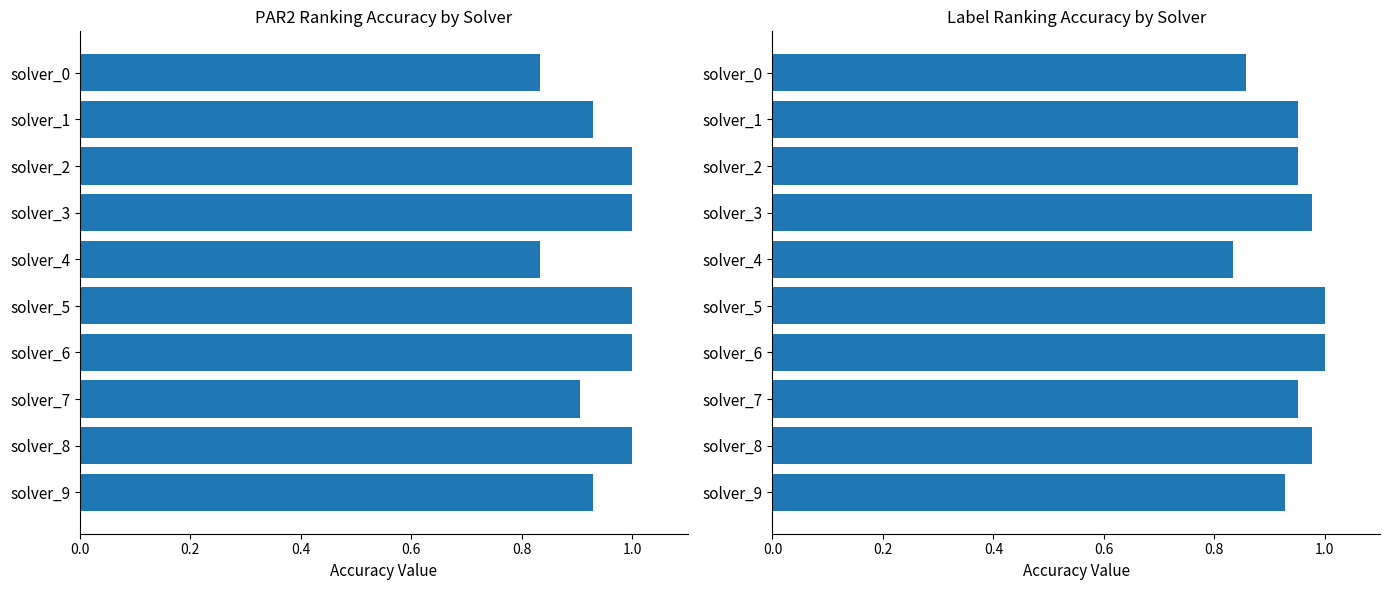

Between solver_3 and solver_8, which series saw the biggest shift?

par2_ranking_acc